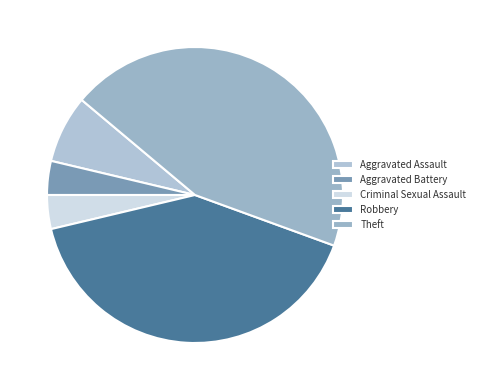

Between Theft and Aggravated Assault, which is larger?

Theft